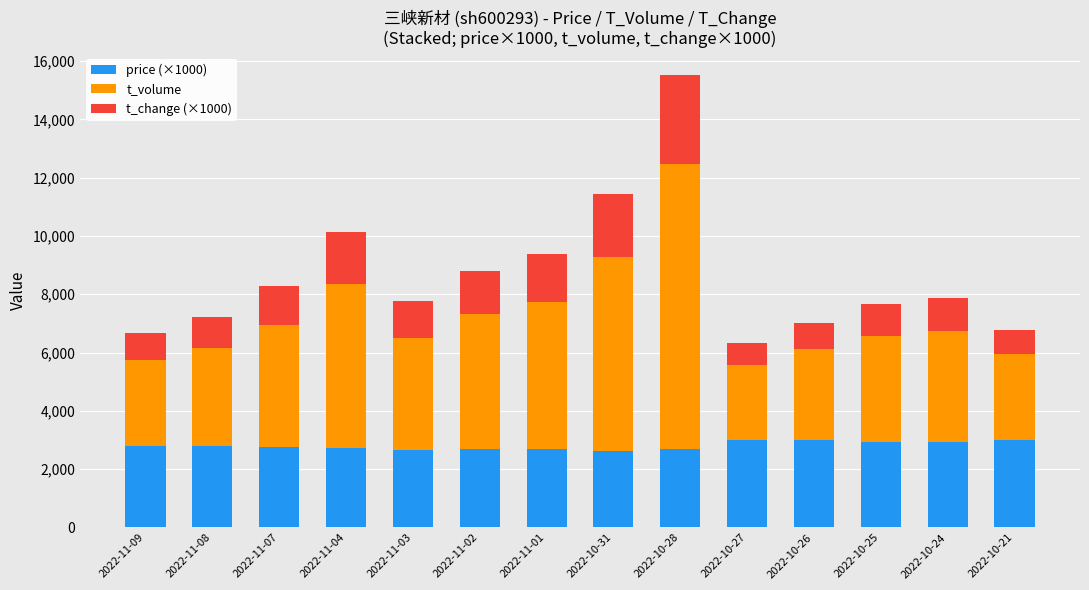

What are all the series names shown in the legend?

price (×1000), t_volume, t_change (×1000)